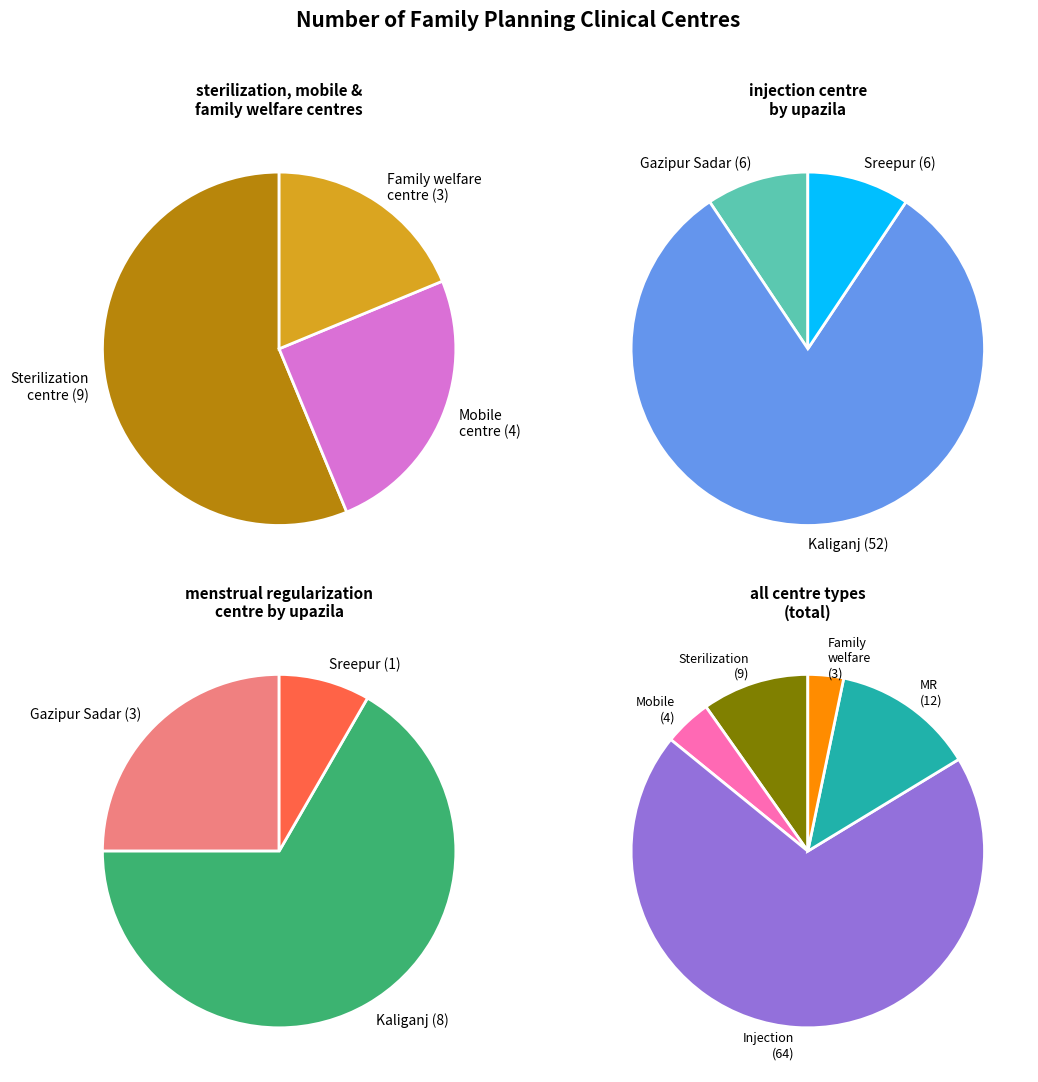

Is there any slice that represents more than half of the pie?

Yes